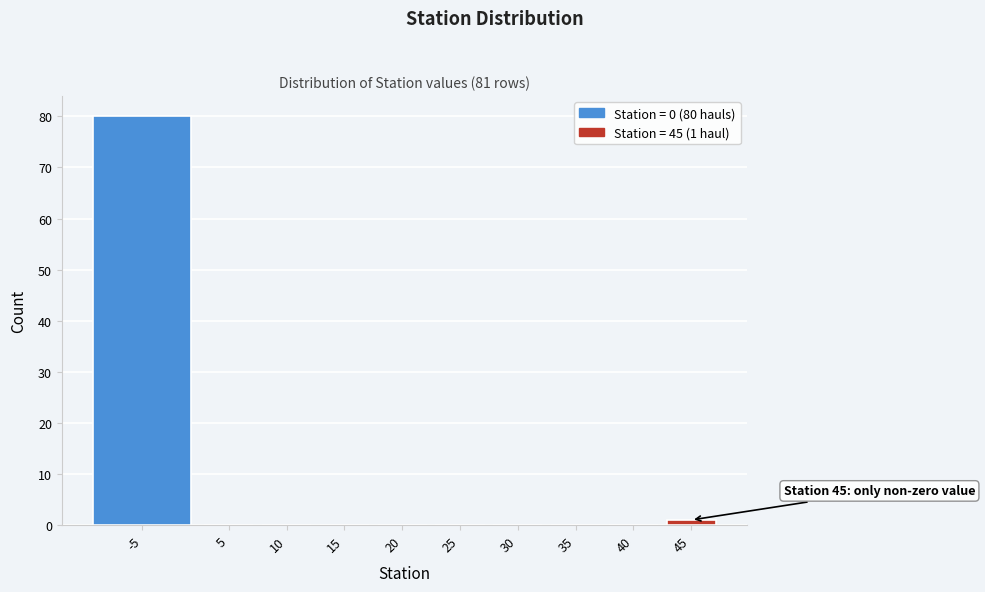

Reading left to right, what are all the values shown in this chart?

-5=80	5=0	10=0	15=0	20=0	25=0	30=0	35=0	40=0	45=1